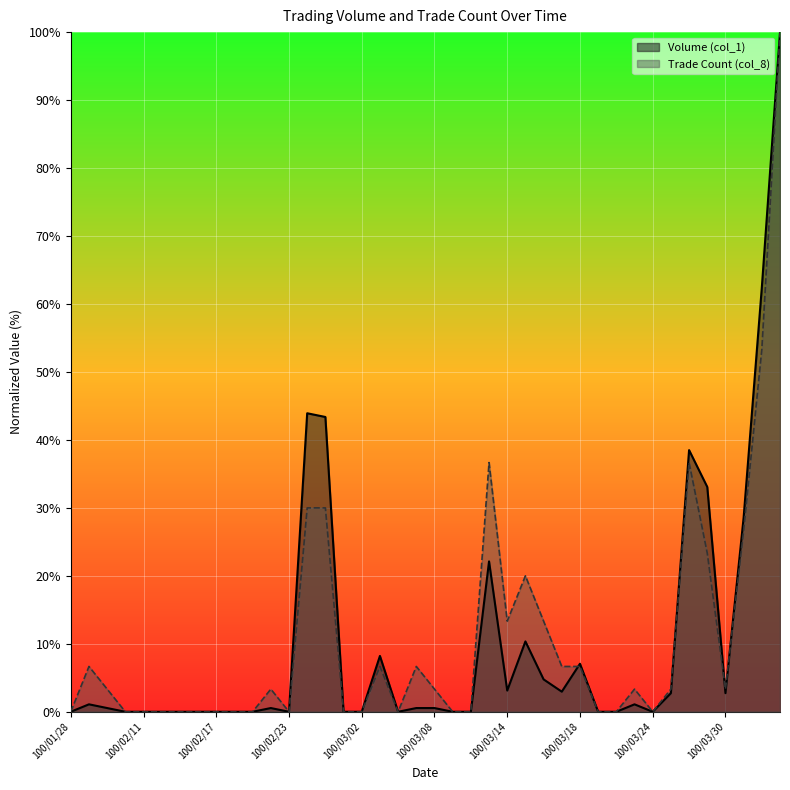

Rank the categories by Volume (col_1) value from lowest to highest.

100/01/28, 100/02/10, 100/02/11, 100/02/14, 100/02/15, 100/02/16, 100/02/17, 100/02/18, 100/02/21, 100/02/23, 100/03/01, 100/03/02, 100/03/04, 100/03/09, 100/03/10, 100/03/21, 100/03/22, 100/03/24, 100/02/09, 100/02/22, 100/03/07, 100/03/08, 100/02/08, 100/03/23, 100/03/25, 100/03/30, 100/03/17, 100/03/14, 100/03/16, 100/03/18, 100/03/03, 100/03/15, 100/03/11, 100/03/31, 100/03/29, 100/03/28, 100/02/25, 100/02/24, 100/04/01, 100/04/06